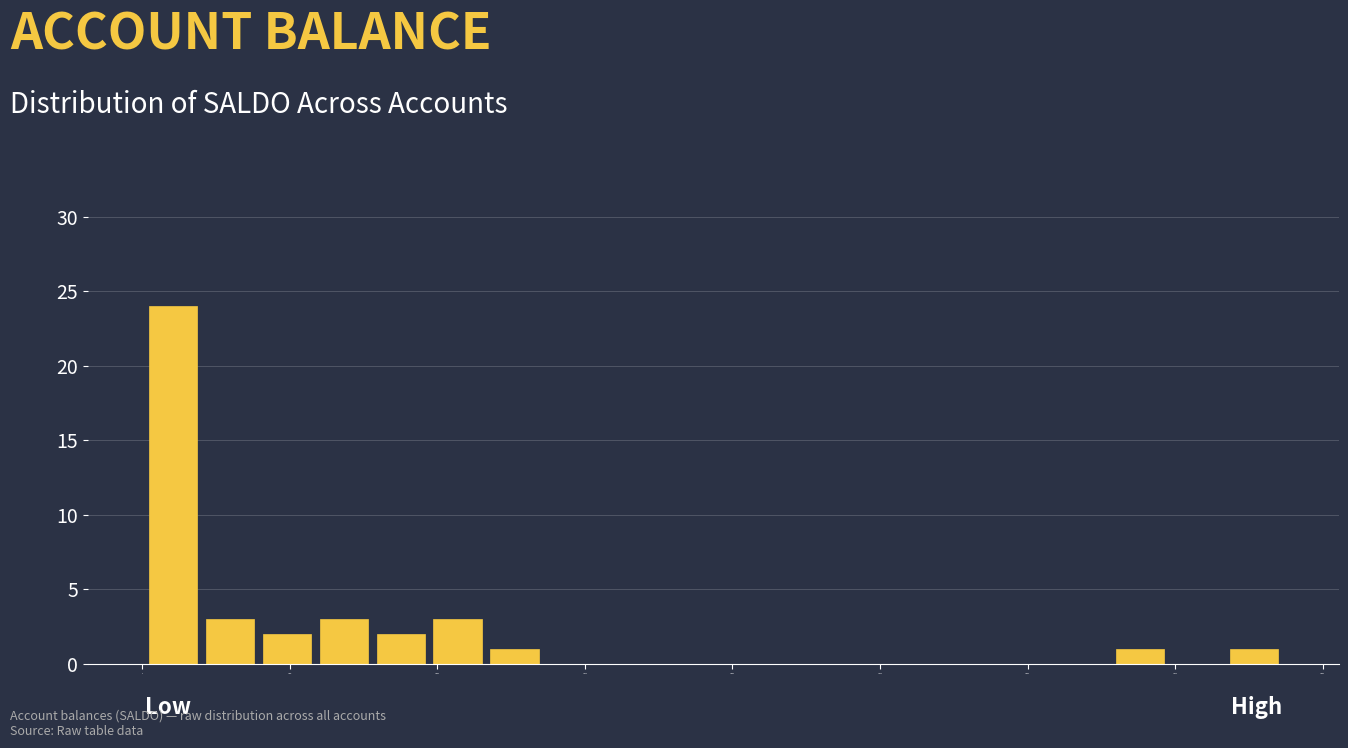

Read against the x-axis, roughly where is the centre of the tallest bar?

10000